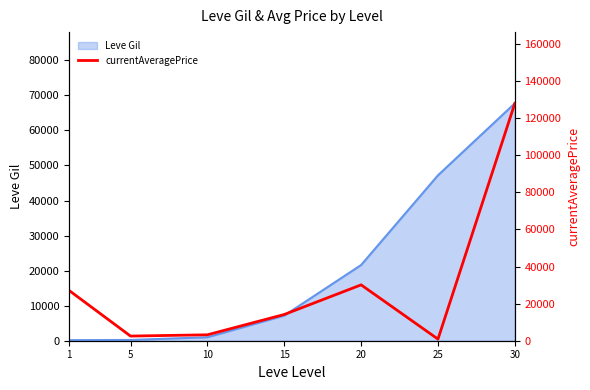

What is the maximum value shown in the chart?

128000